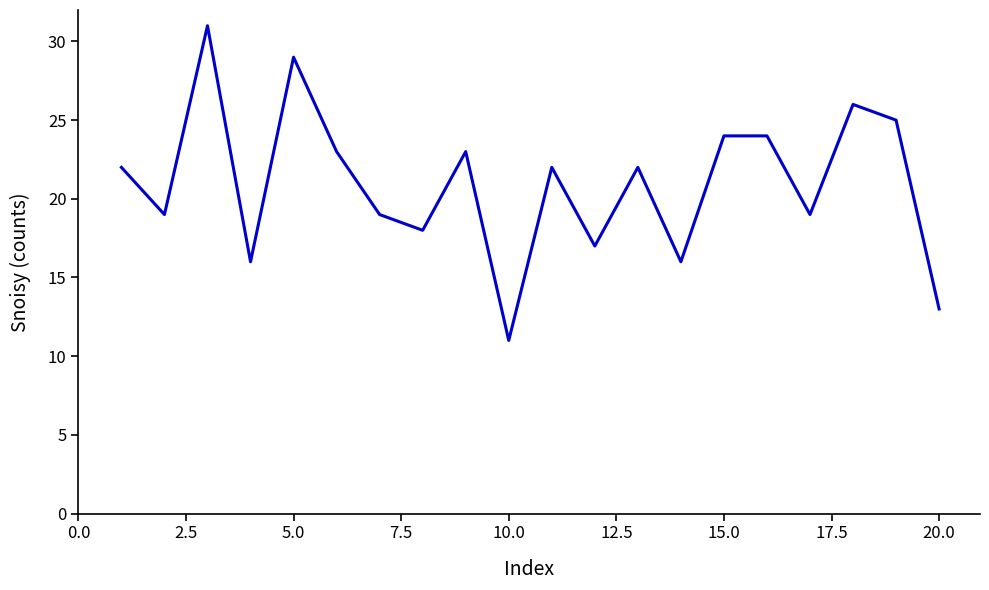

What is the minimum value shown in the chart?

11